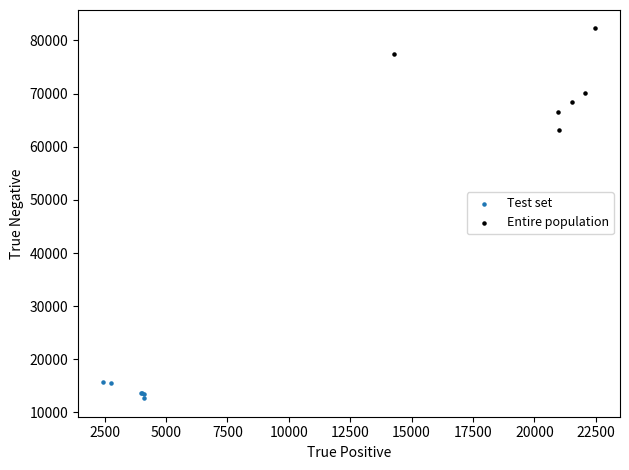

What are all the series names shown in the legend?

Test set, Entire population